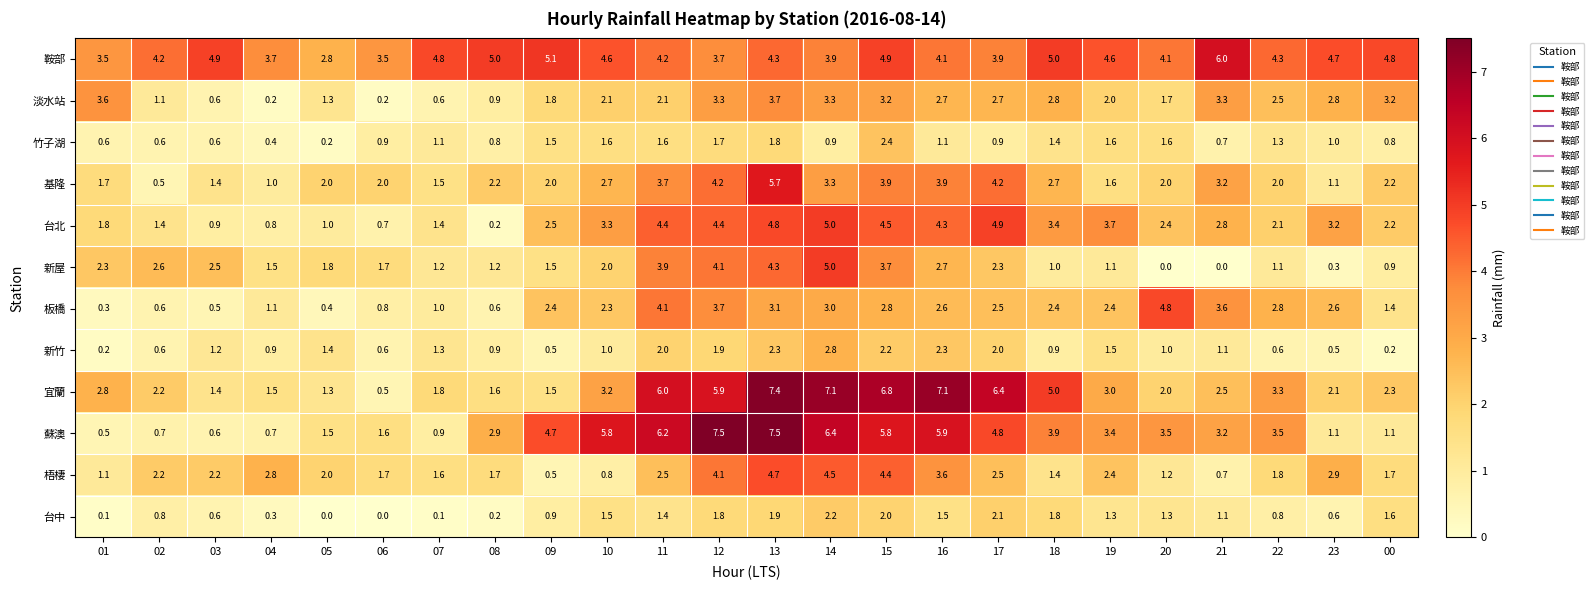

Between 10 and 23, which series saw the biggest shift?

蘇澳